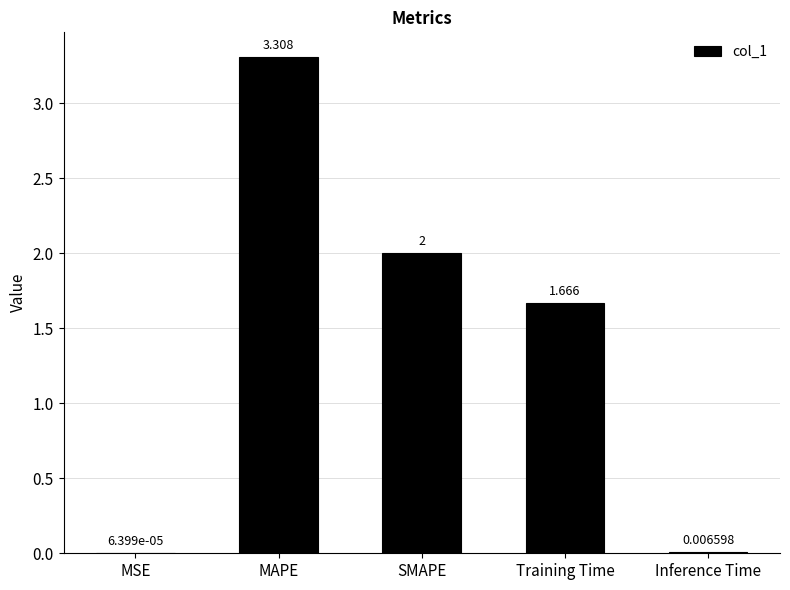

Which category has the highest value across all series?

MAPE